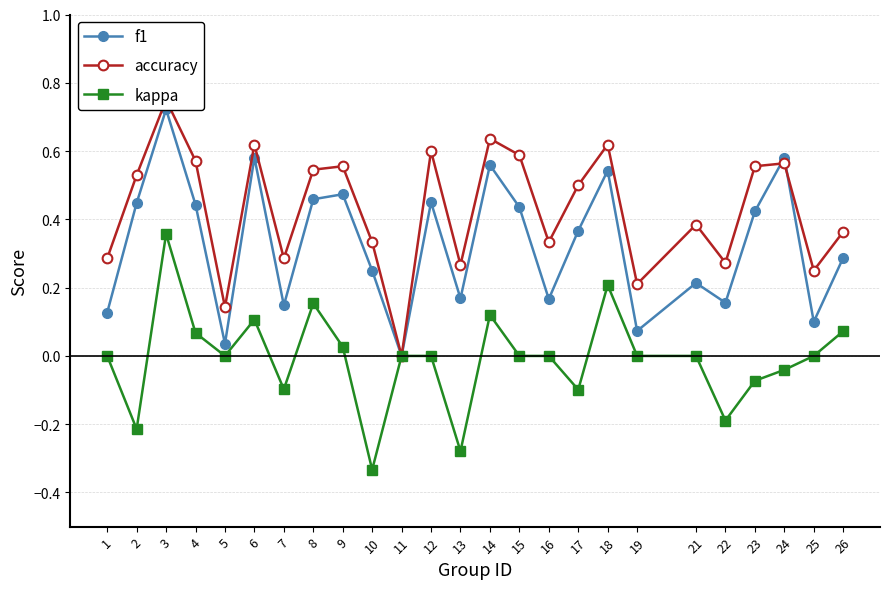

Where is the first local maximum for f1?

3